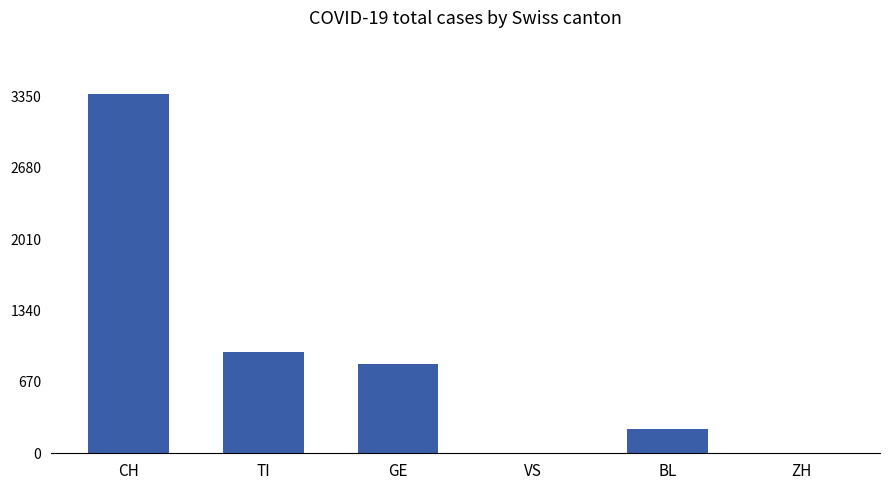

What is the average value?

897